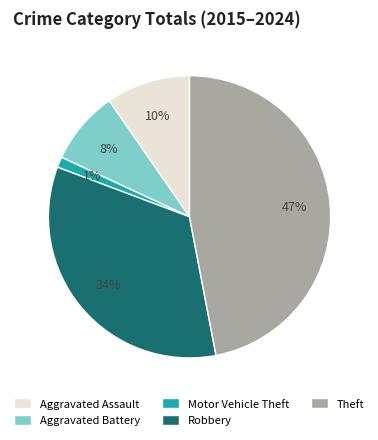

Do Aggravated Battery and Motor Vehicle Theft together represent more than half of the pie?

No